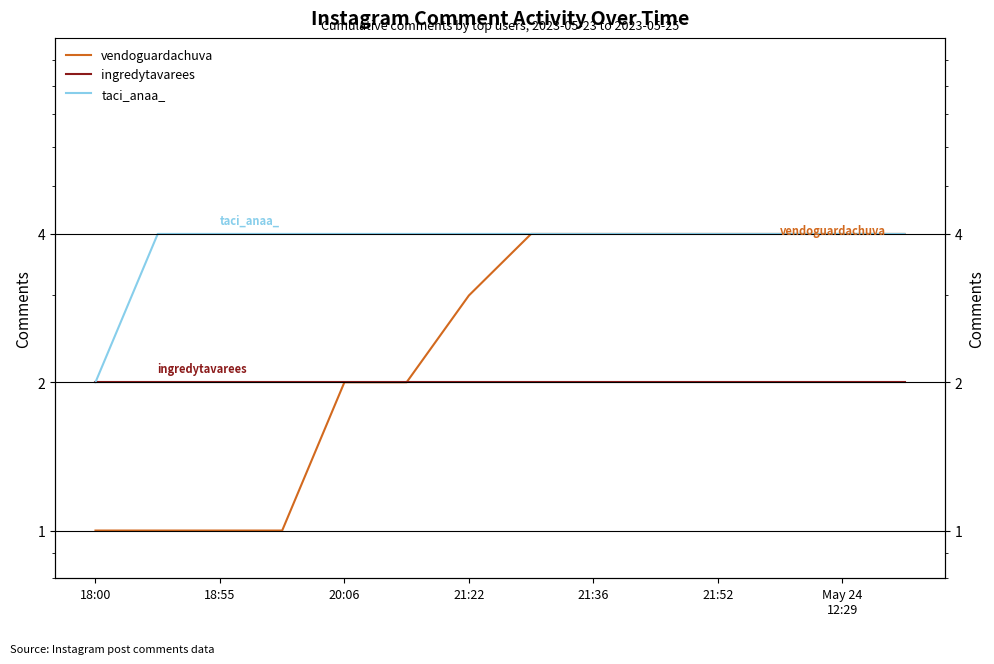

Is this an area chart (filled region under the line)?

No